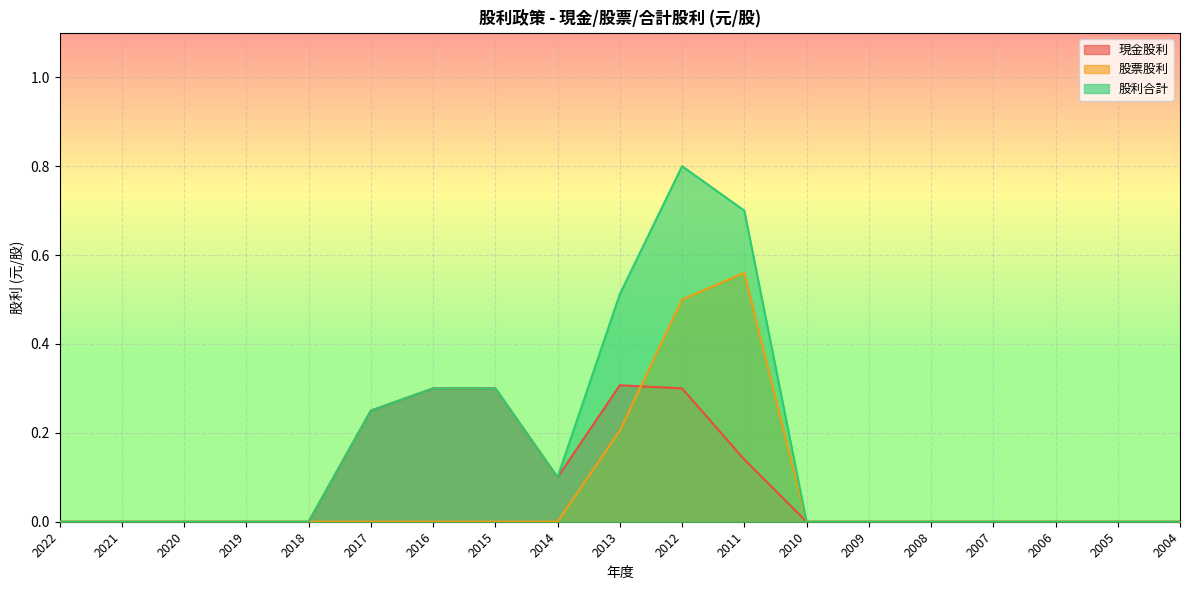

Which series has the largest range (max minus min)?

股利合計